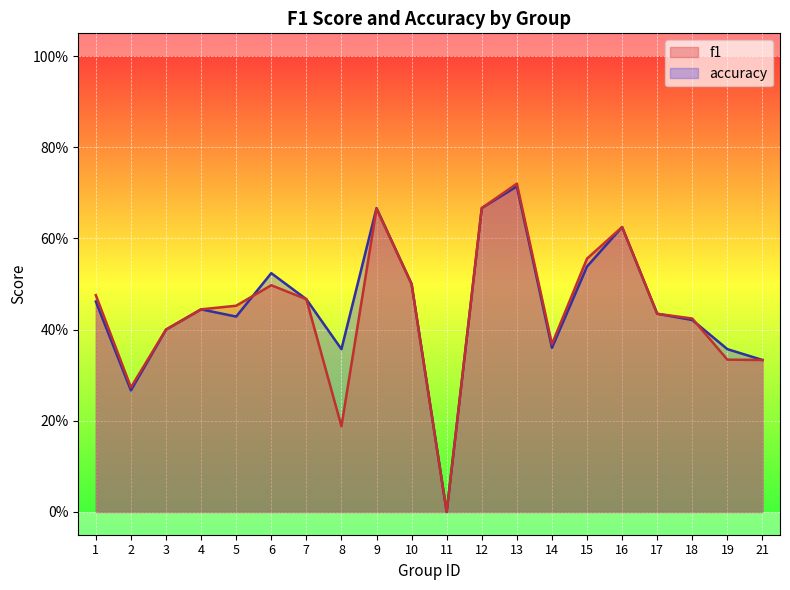

Which has a higher value, 7 or 9?

9